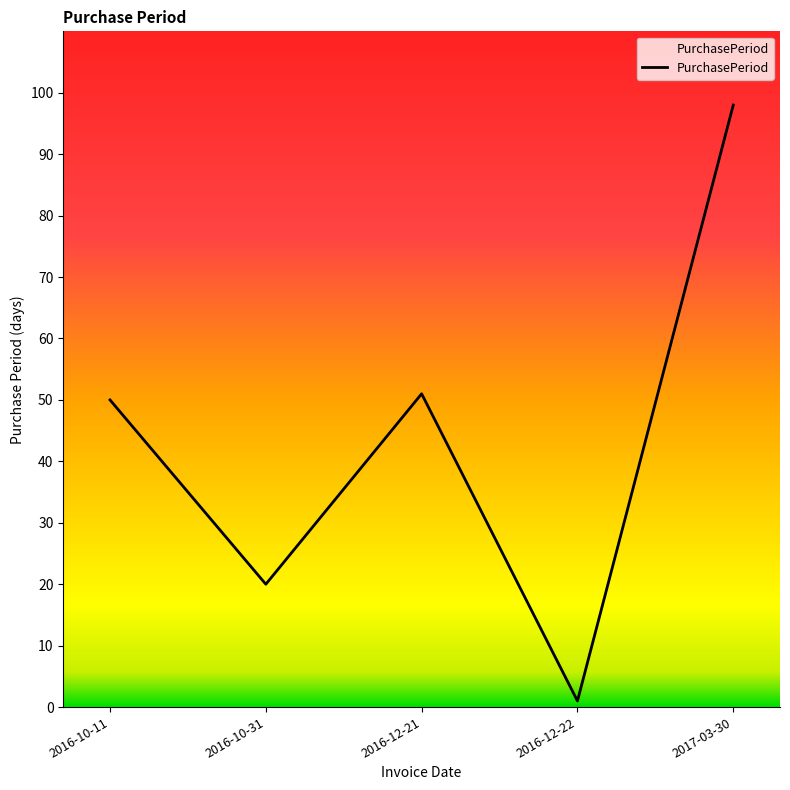

True or false: there are more than 1 points higher than both neighbors.

False